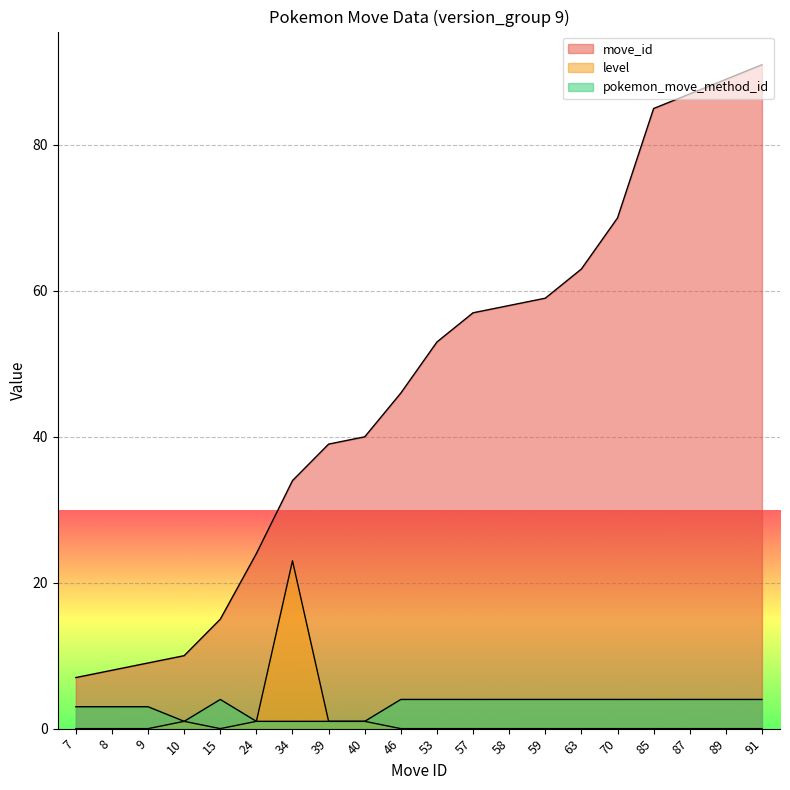

The move_id series shows 34 at 85. True or false?

False